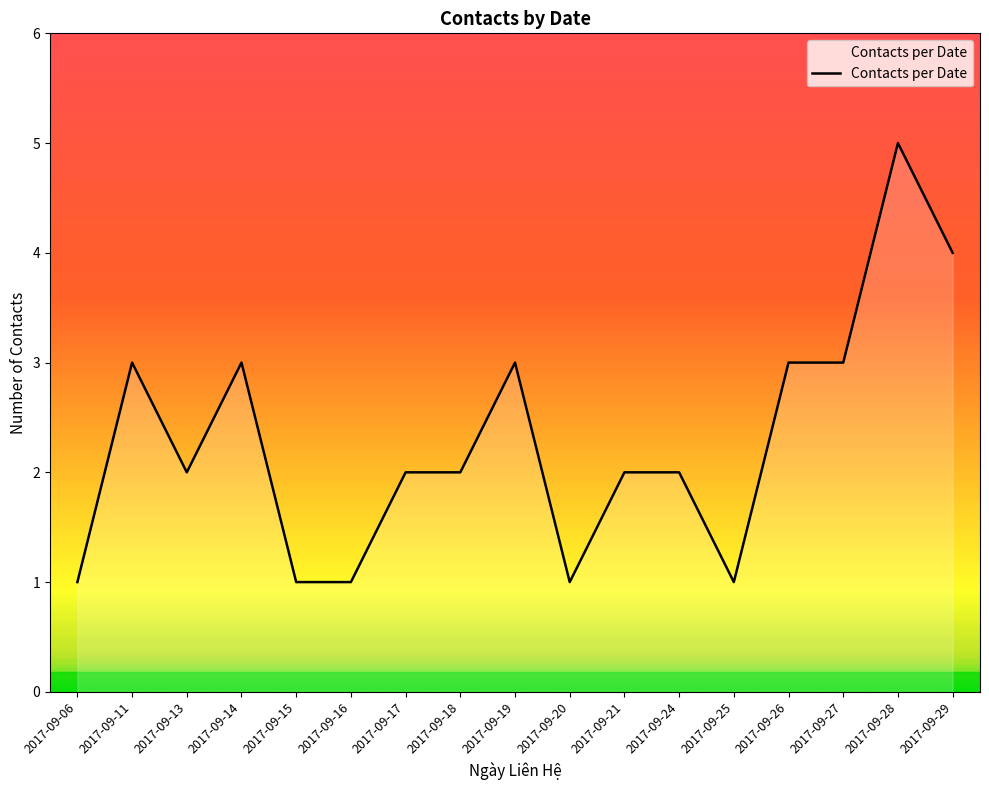

At which category does the data reach its first local peak?

2017-09-11